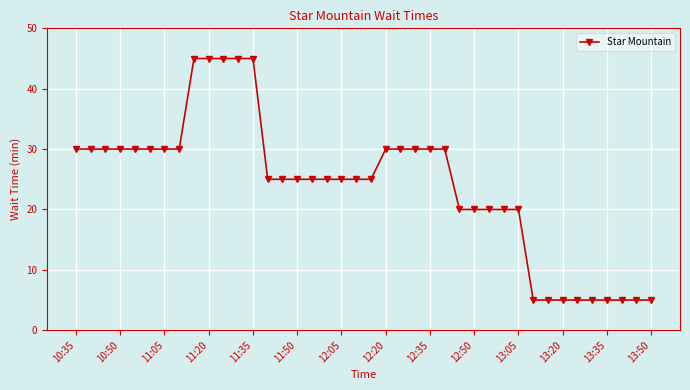

What is the value of the 34th point from the left?

5